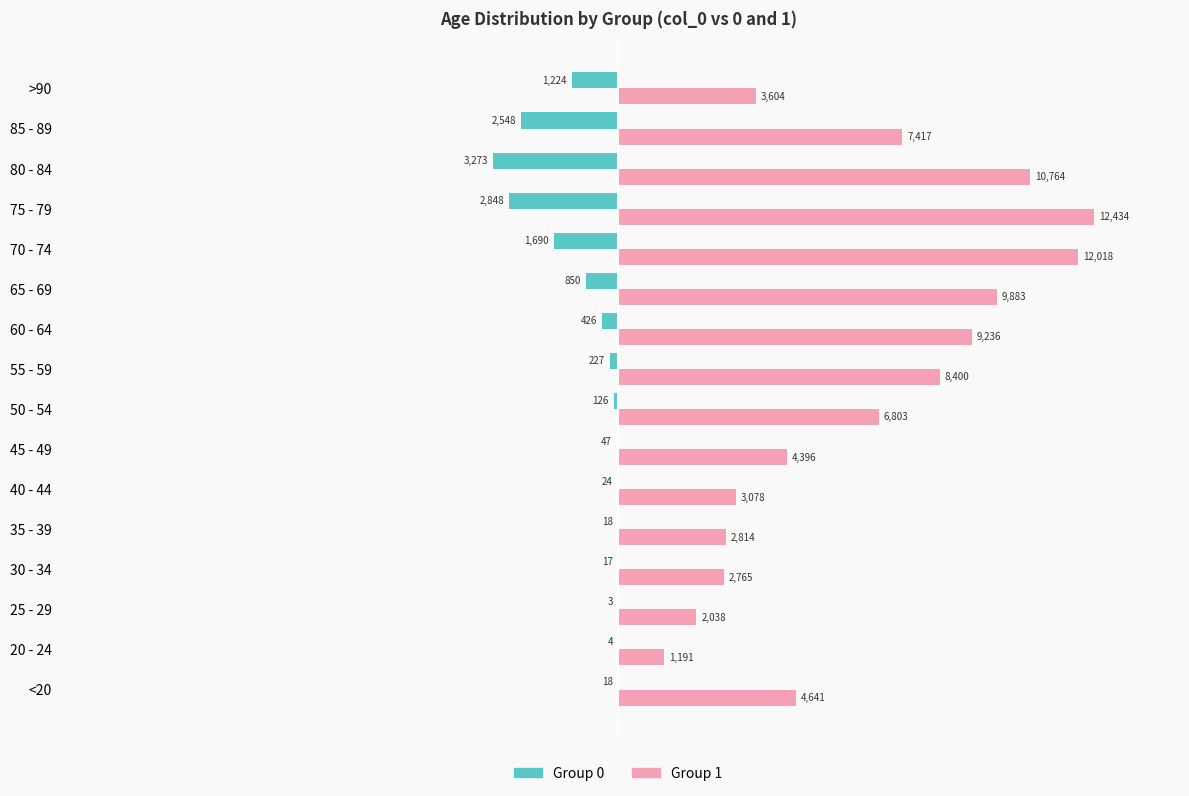

The value of 1 at 25 - 29 is 2038. True or false?

True